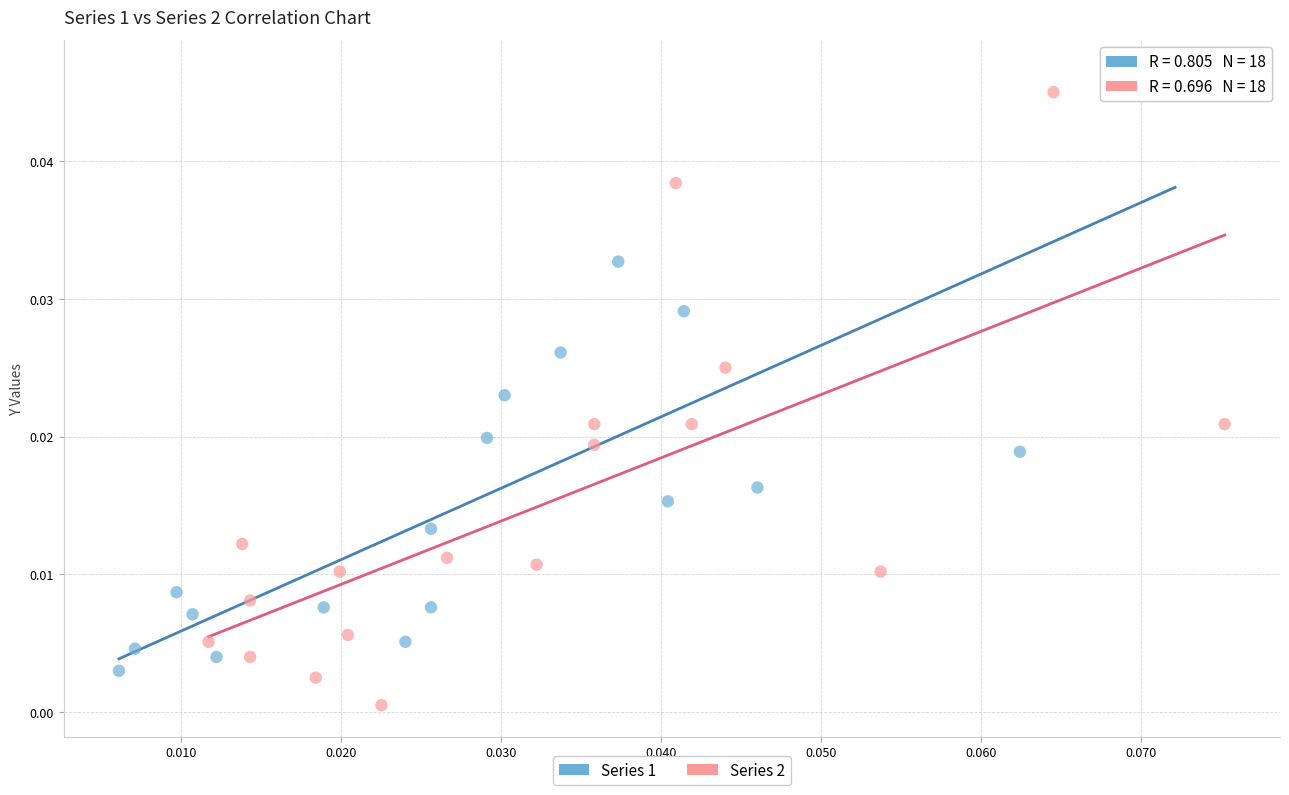

Which series reaches the minimum Y coordinate?

Series 2